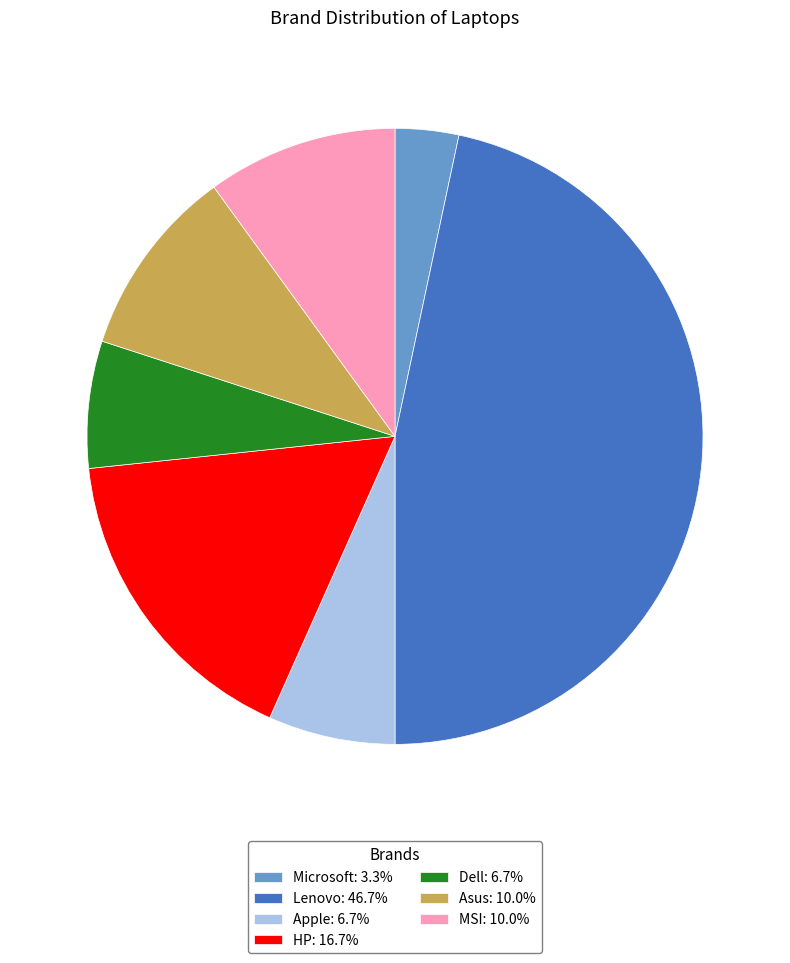

Does any single category account for the majority?

No